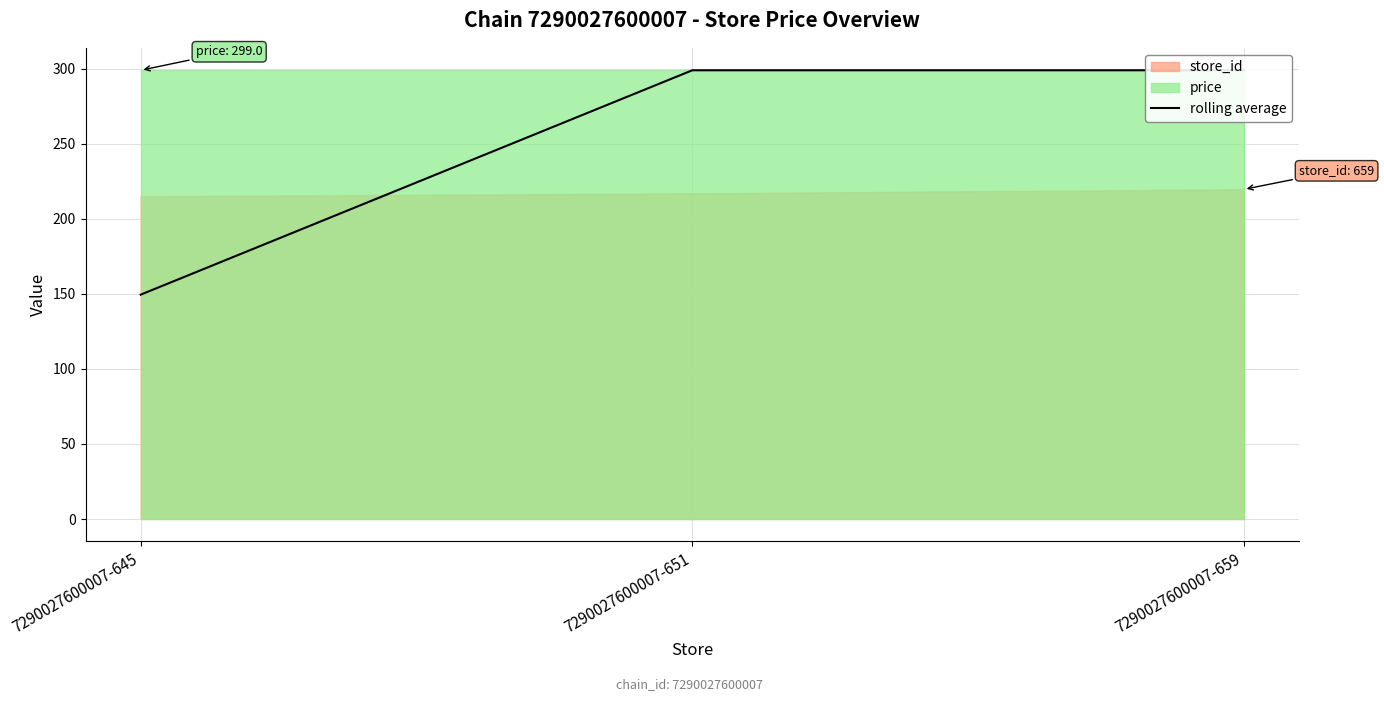

What is the difference between the maximum and minimum values?

149.5